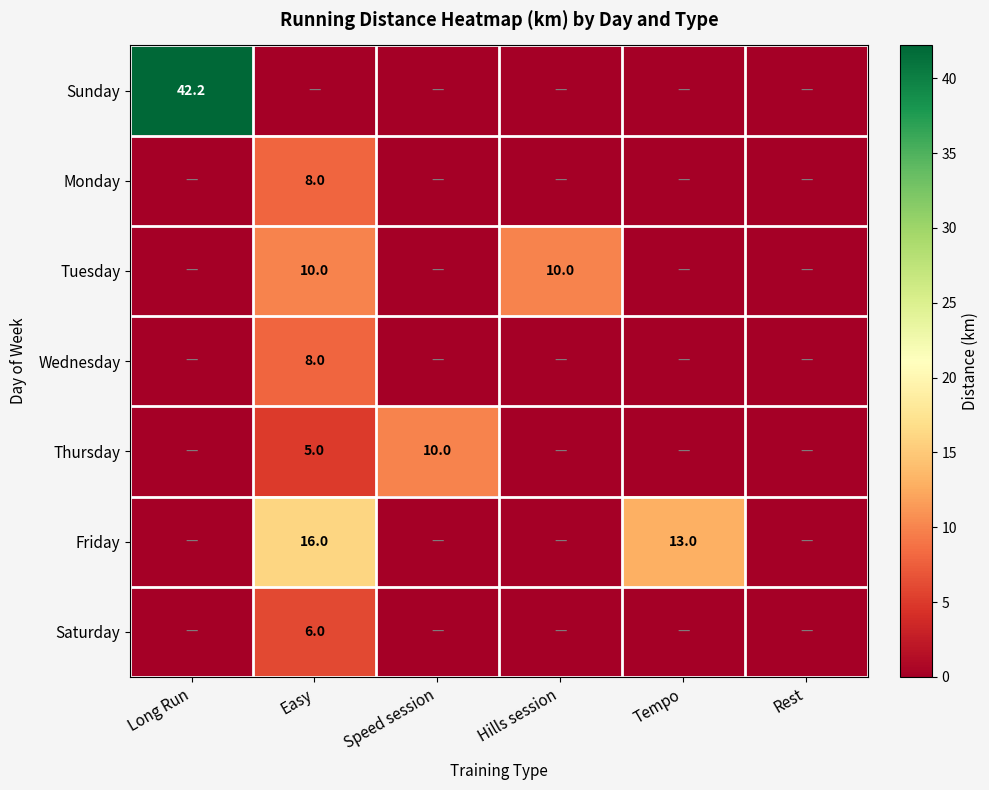

How many values in the Monday series exceed 0?

1